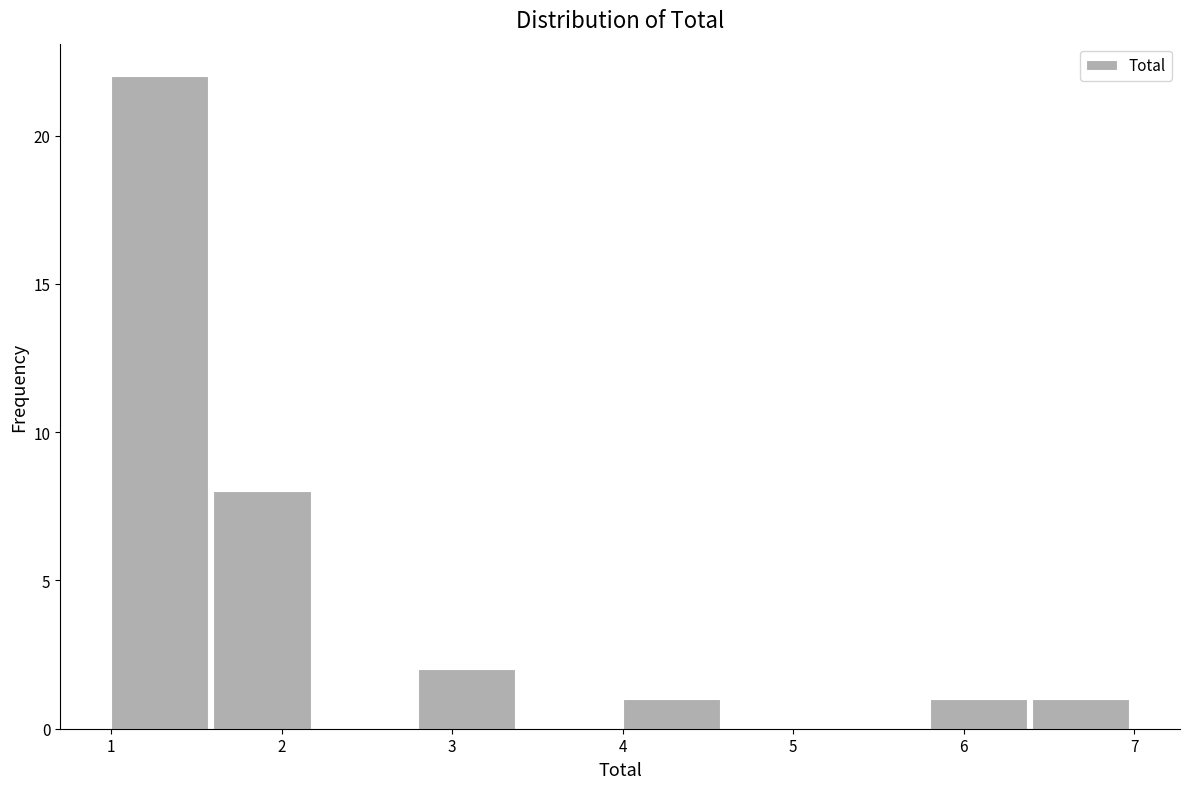

Reading left to right, list every bar in this chart as the range it spans on the x-axis followed by its height. The values are not printed on the chart, so give them approximately, as read against the axis.

1.0 to 1.6: 22
1.6 to 2.2: 8
2.2 to 2.8: 0
2.8 to 3.4: 2
3.4 to 4.0: 0
4.0 to 4.6: 1
4.6 to 5.2: 0
5.2 to 5.8: 0
5.8 to 6.4: 1
6.4 to 7.0: 1